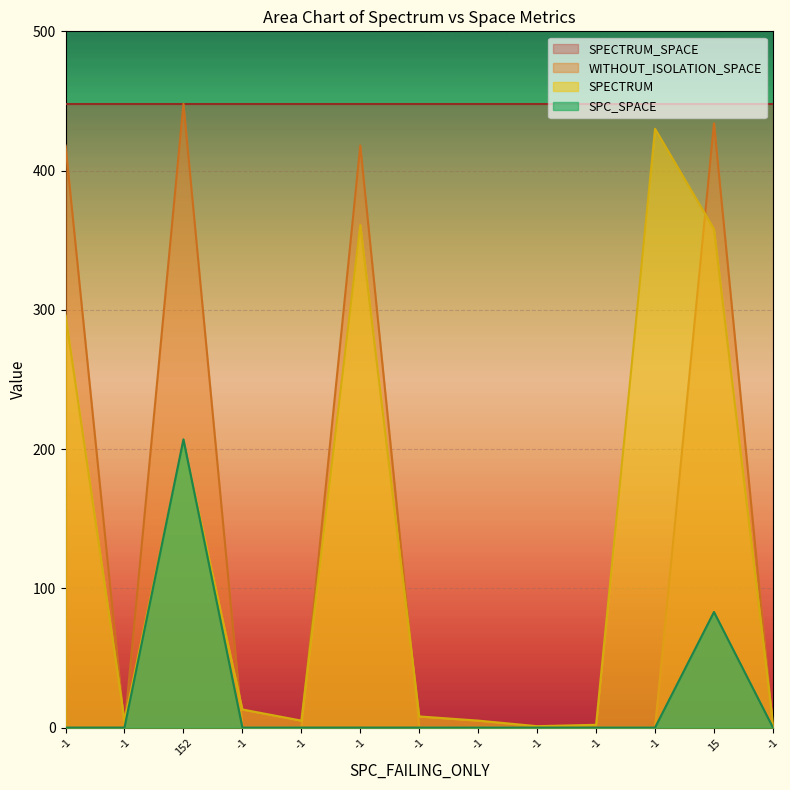

Between which two adjacent categories do WITHOUT_ISOLATION_SPACE and SPECTRUM first intersect?

-1 and -1